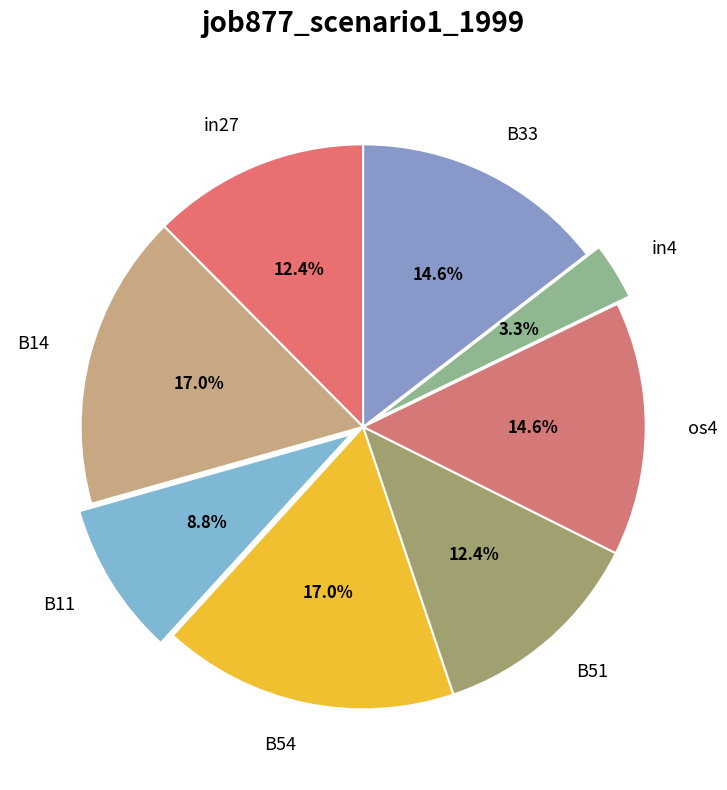

What portion of the pie excludes in27?

87.6%